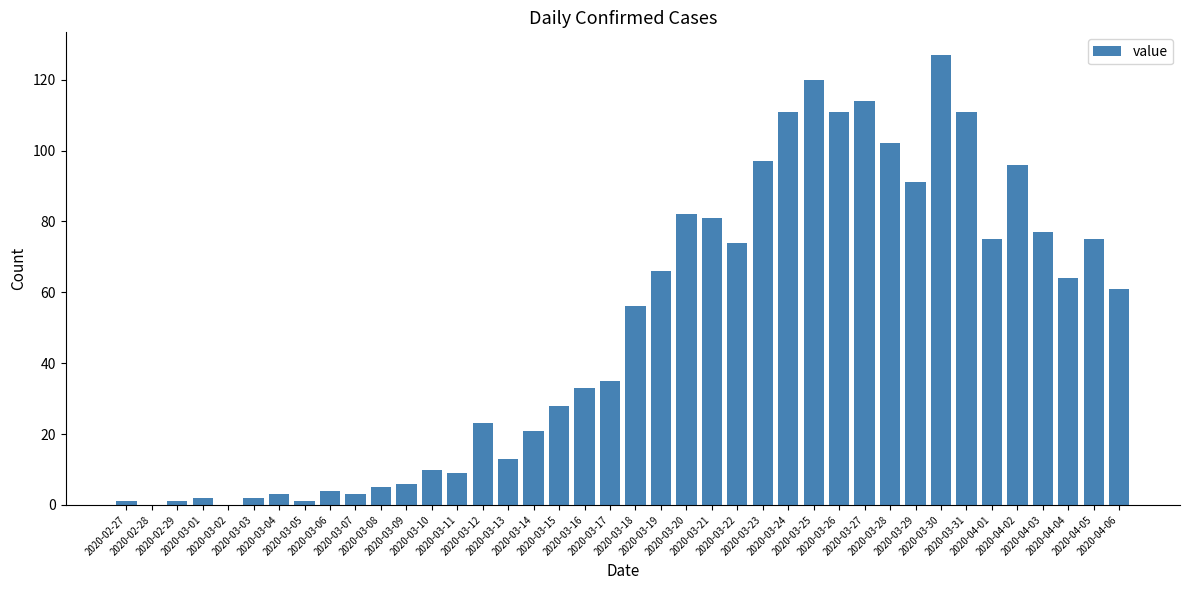

Does the chart contain stacked bars?

No